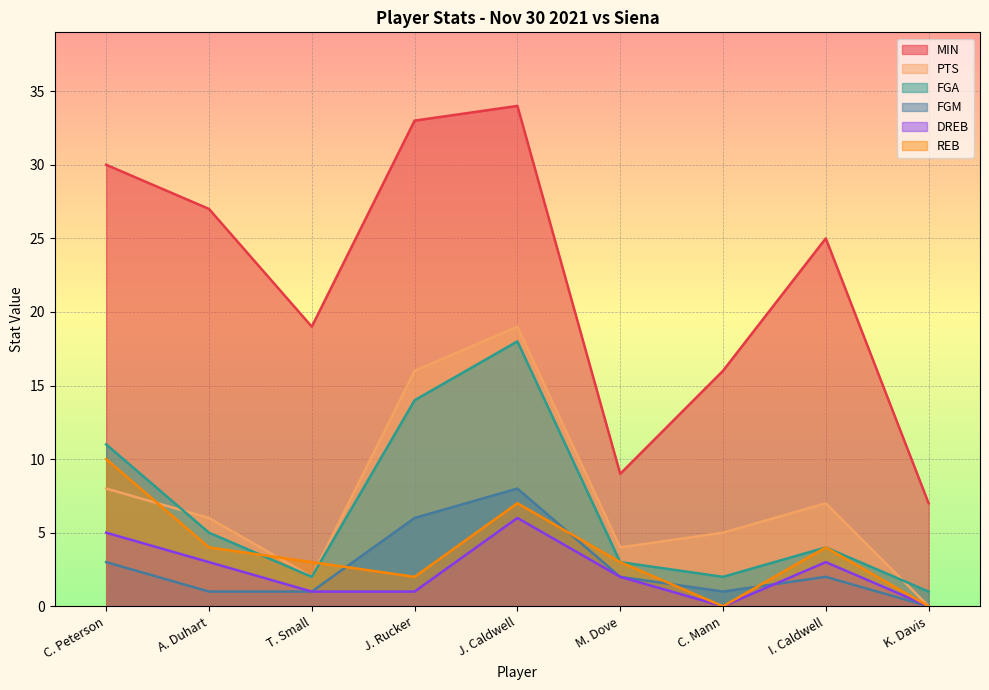

Which category has the highest value in the MIN series?

J. Caldwell